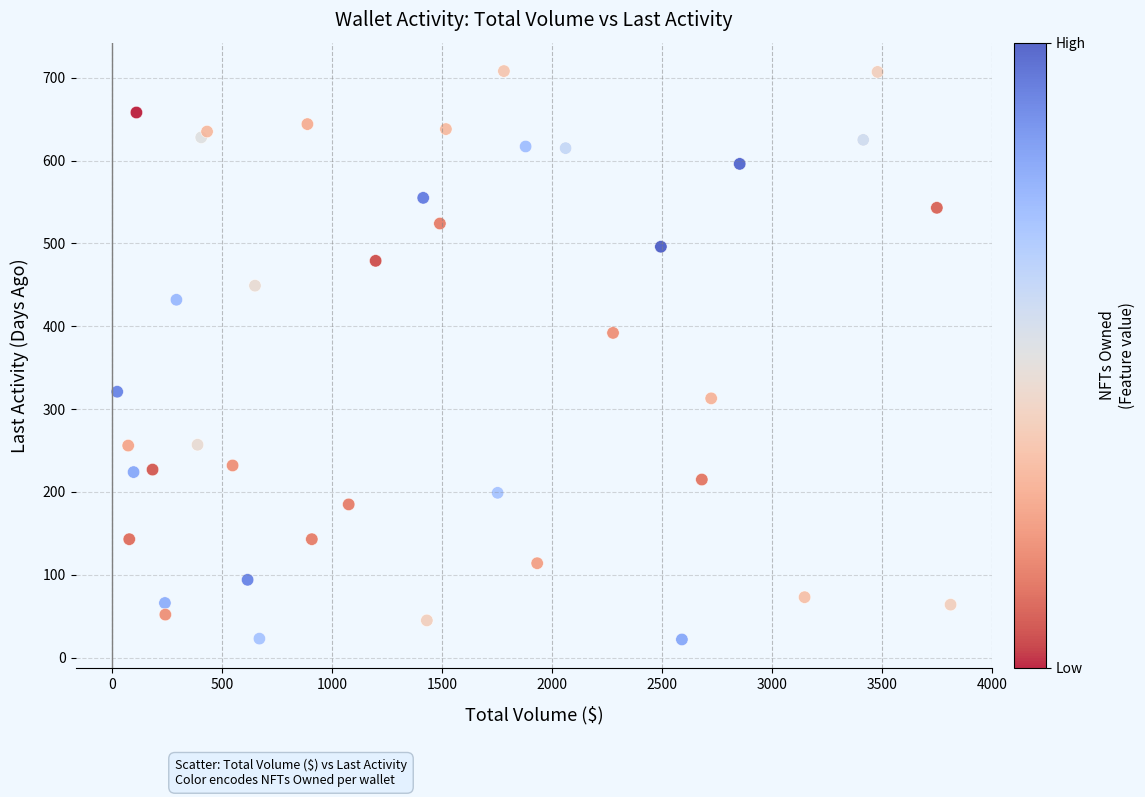

What Y value in the scatter plot is closest to 365?

392